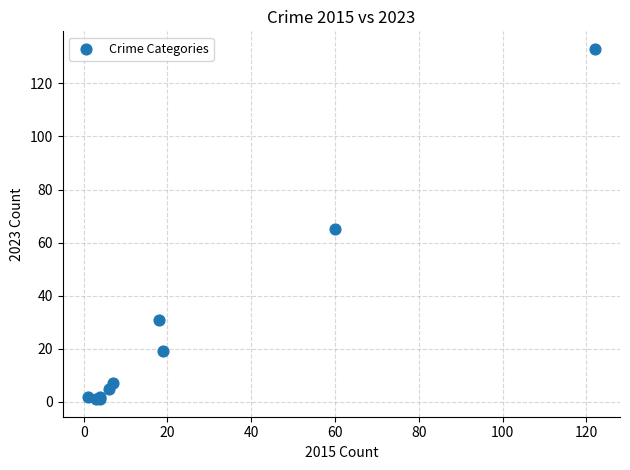

What Y value in the scatter plot is closest to 67?

65